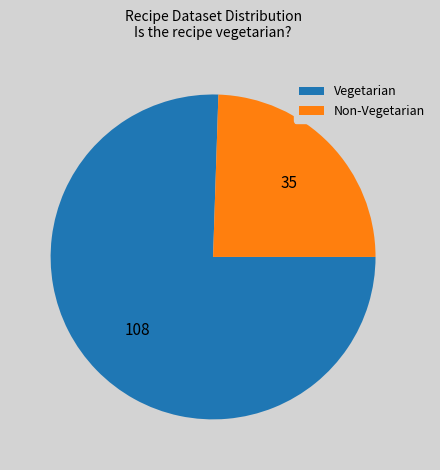

Count the number of slices in the pie.

2